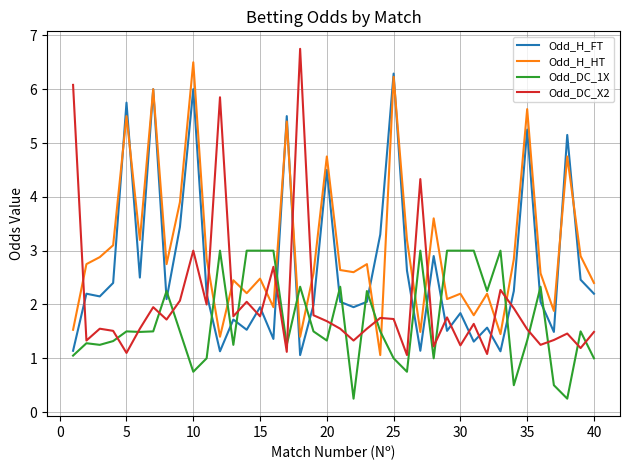

How many series are shown in this chart?

4